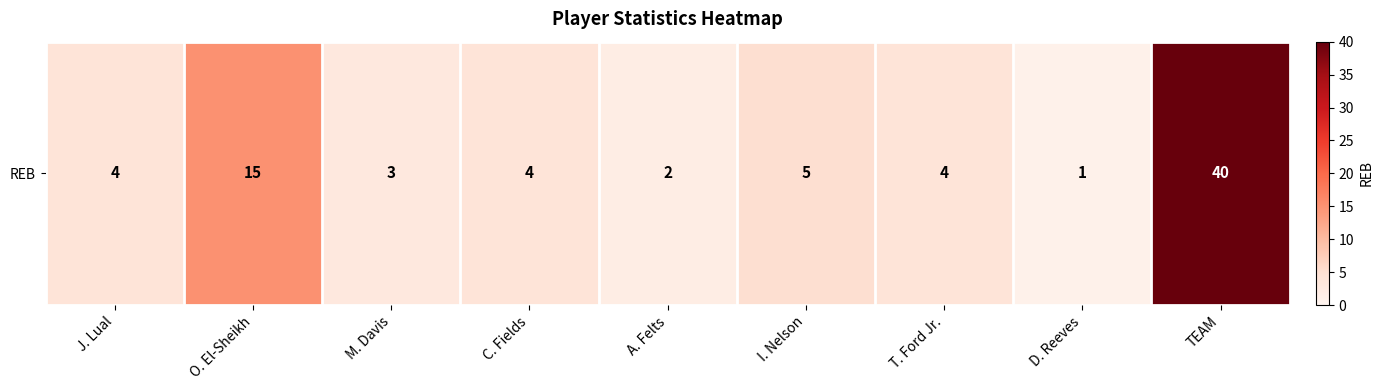

How many data points does each series have?

9